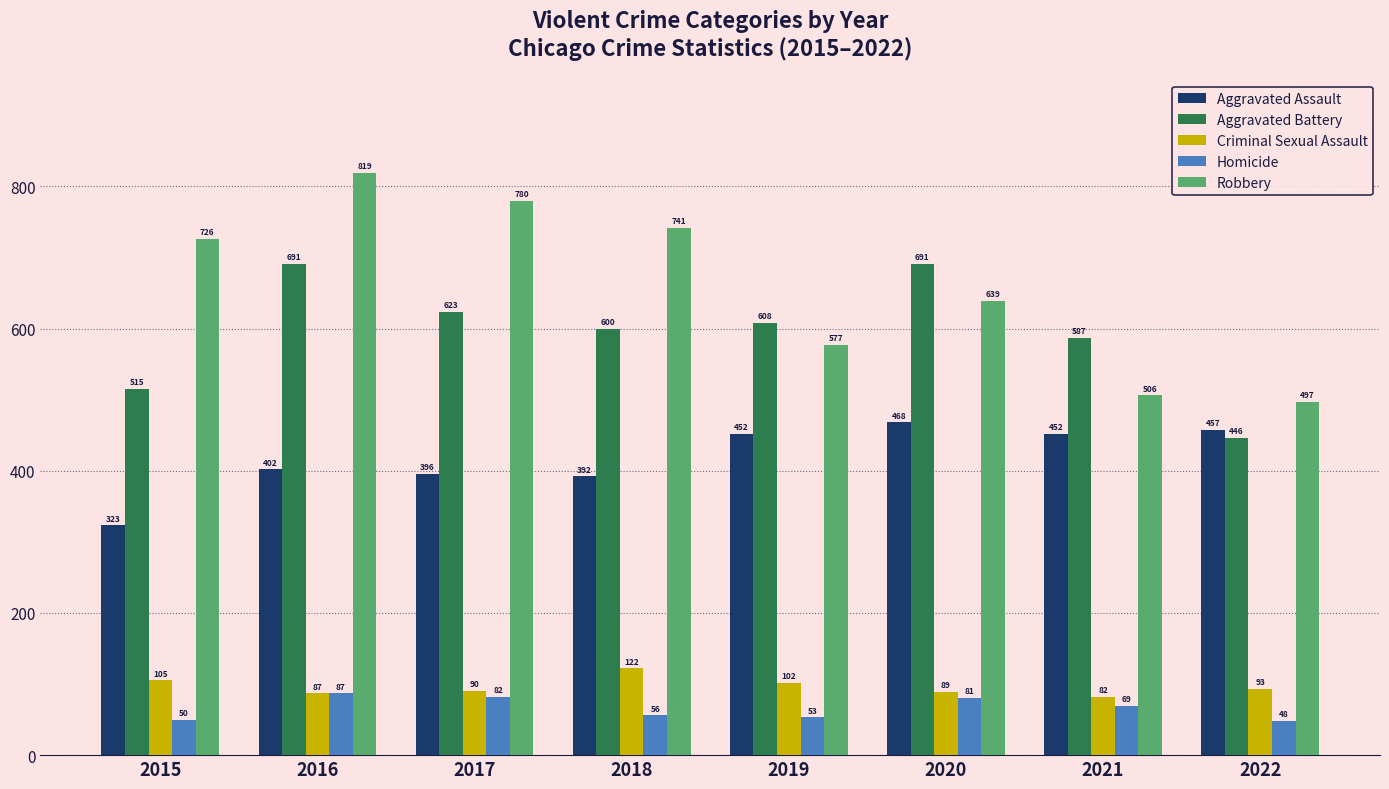

At which label does Aggravated Battery first exceed 608?

2016